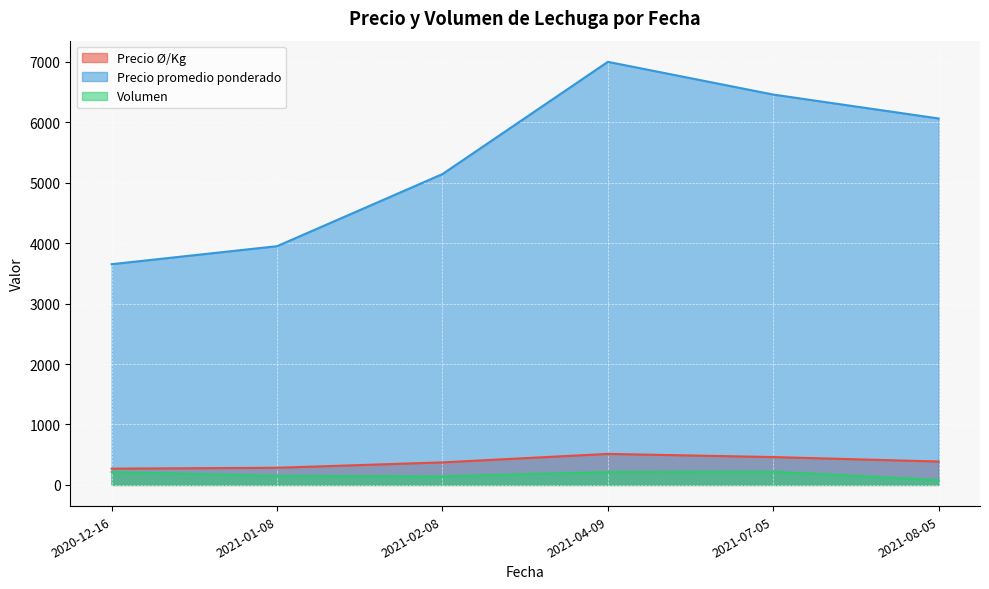

Is it true that Volumen equals 70 at 2020-12-16?

False